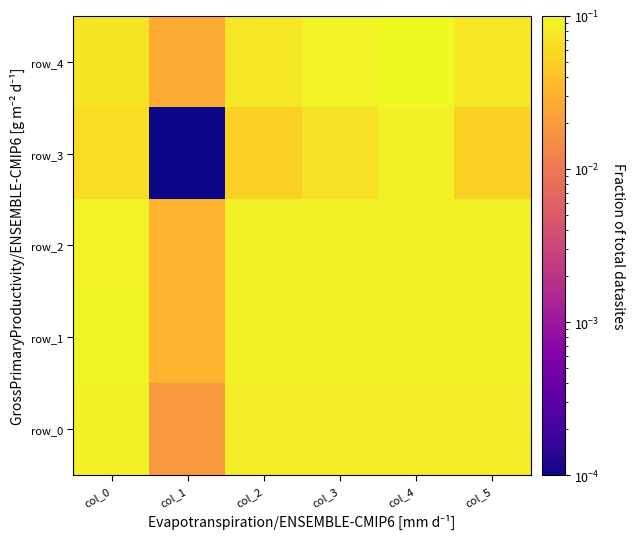

Is it true that row_0 equals 0.1 at col_4?

True